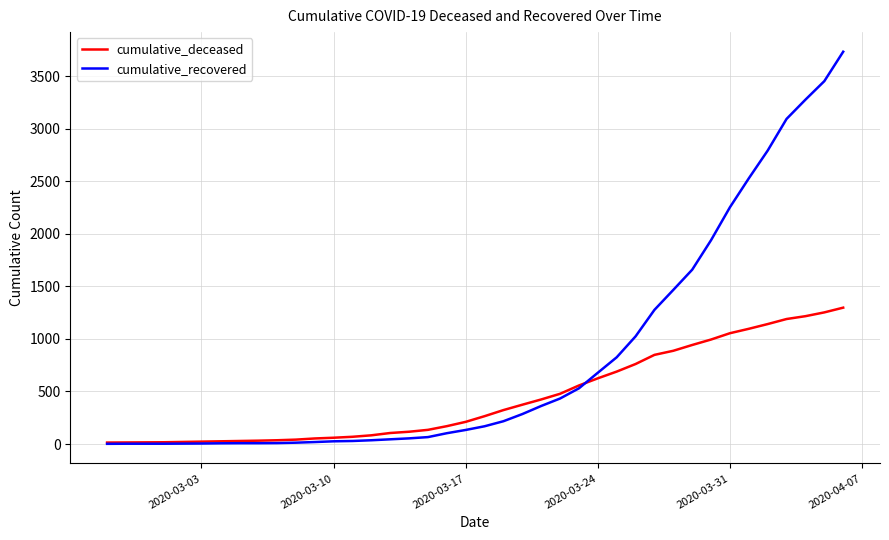

Which series has the widest spread of values?

cumulative_recovered